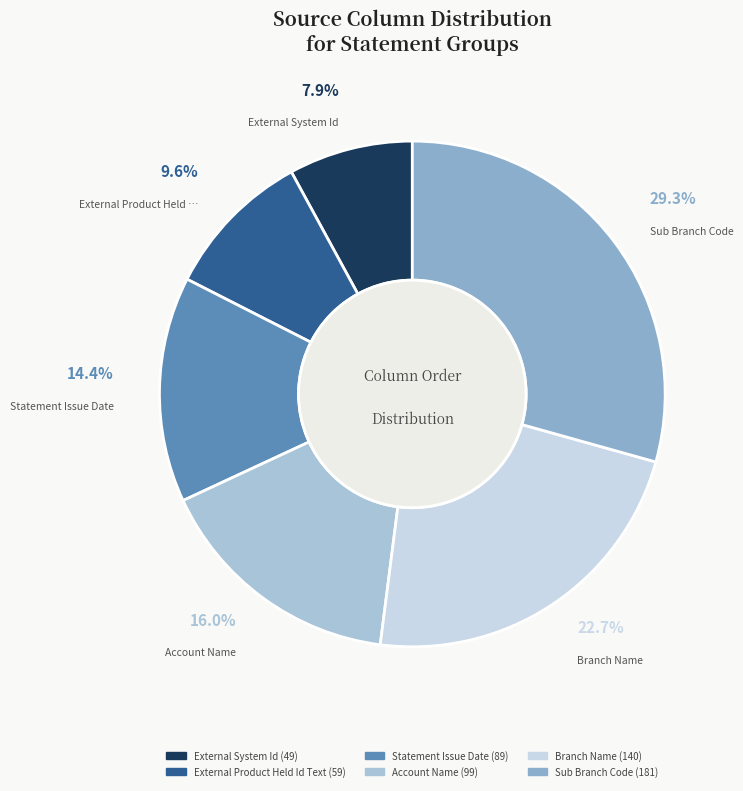

How many segments does this pie chart have?

6